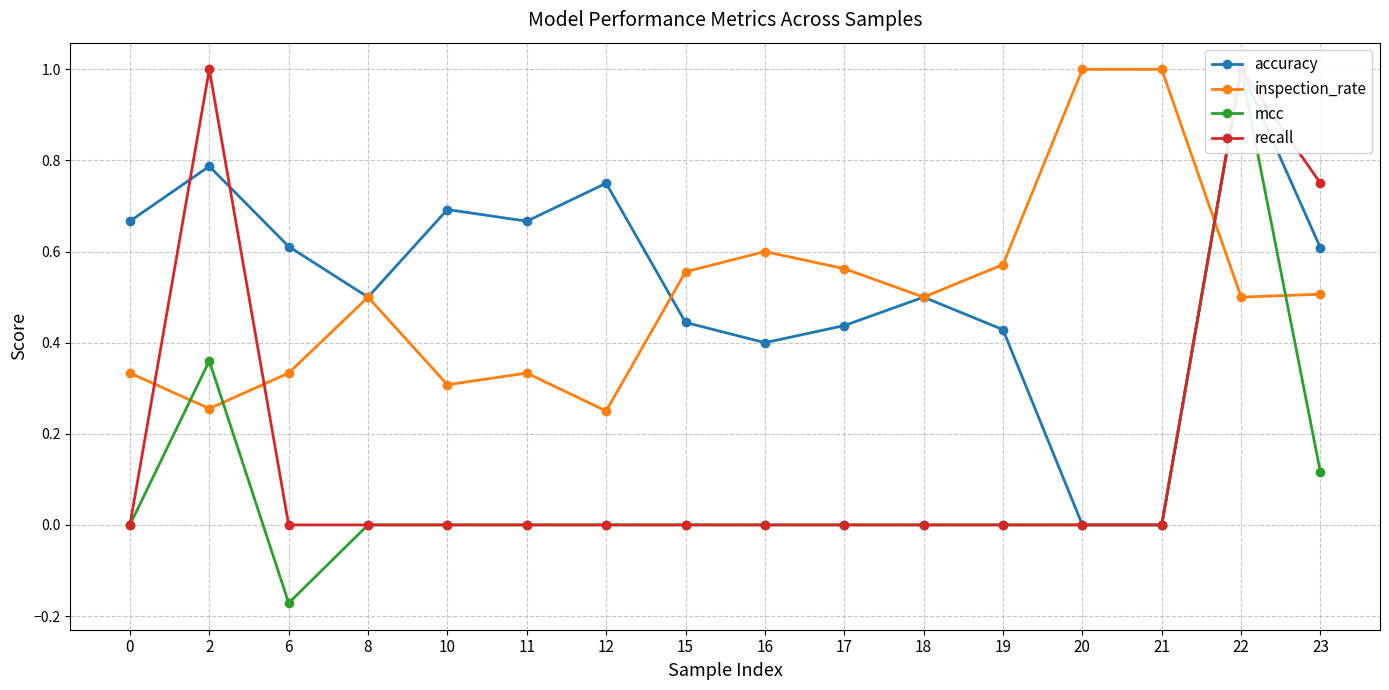

How many lines are shown in the chart?

4